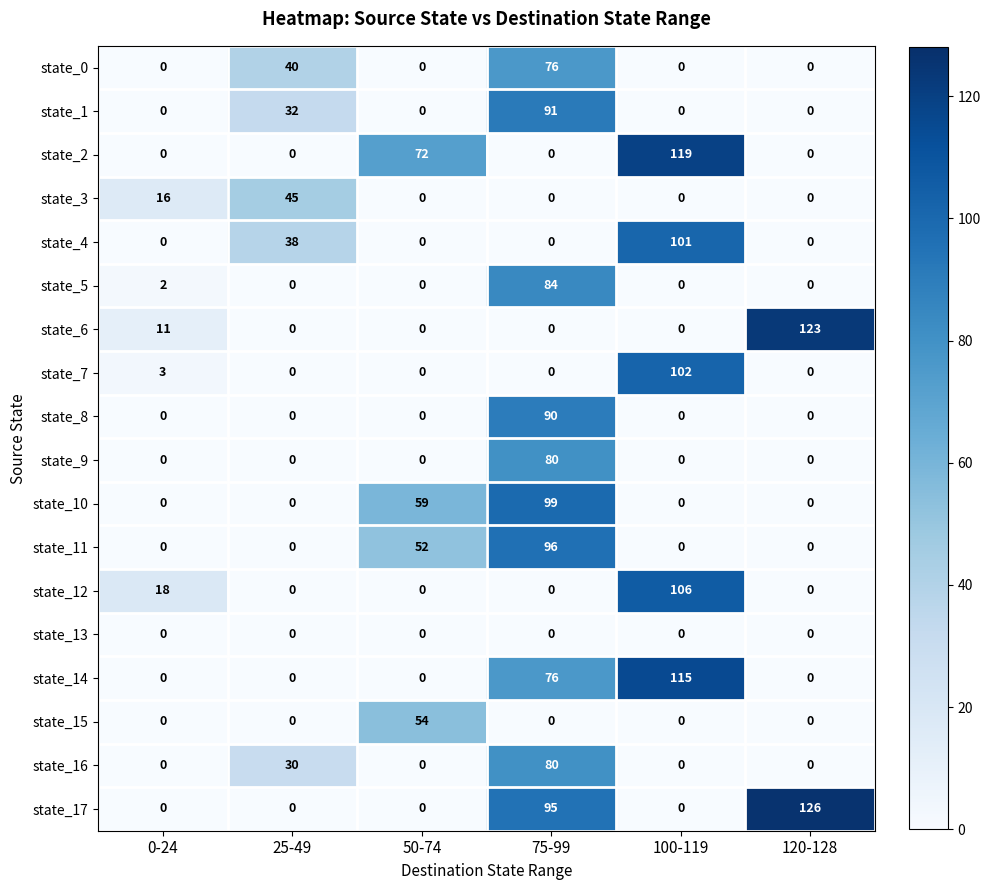

What is the average value of the state_14 series?

32